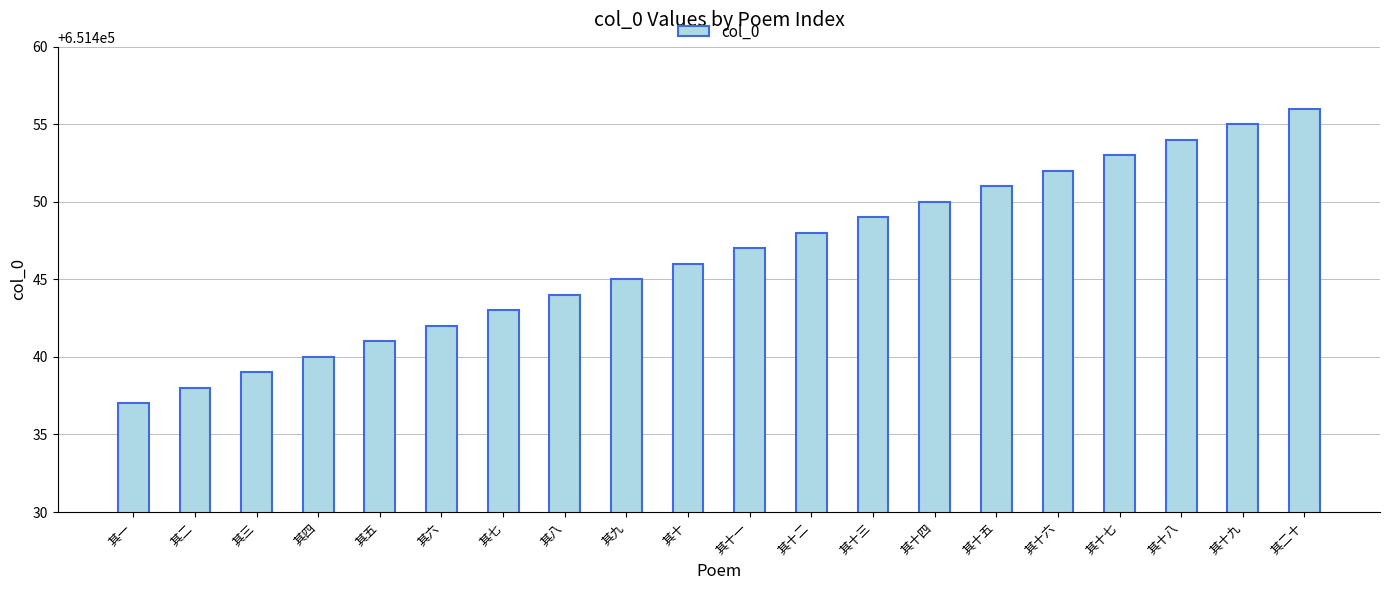

What is the difference between the maximum and second lowest values?

18